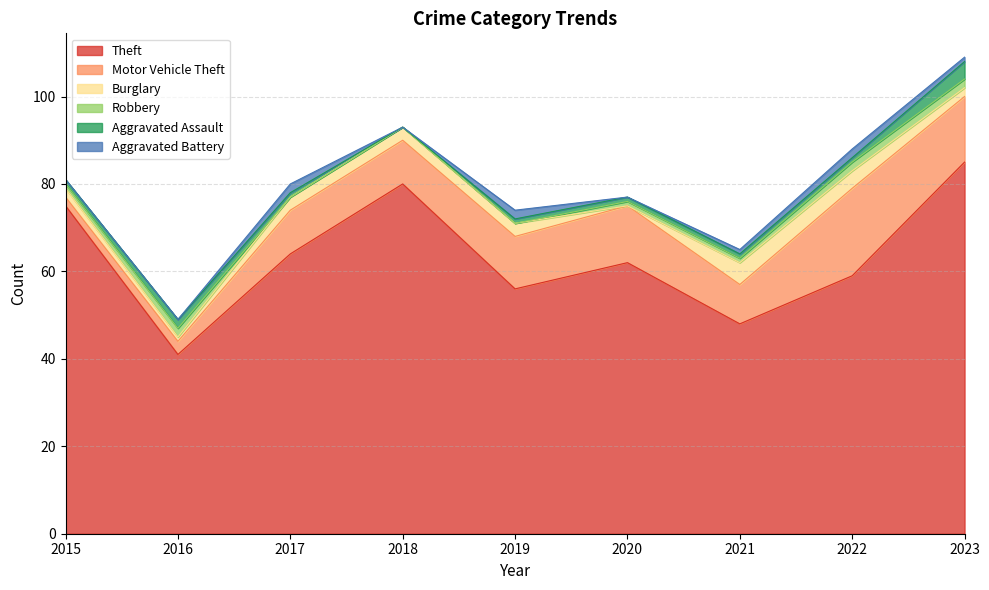

Which category has the highest value in the Robbery series?

2016